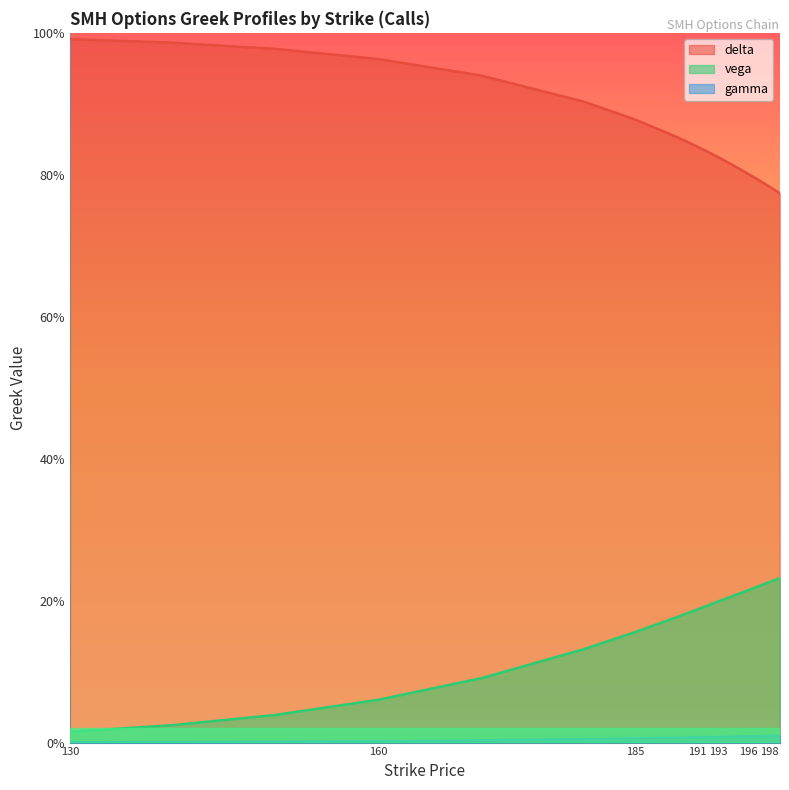

What is the label of the 1st point from the left?

130